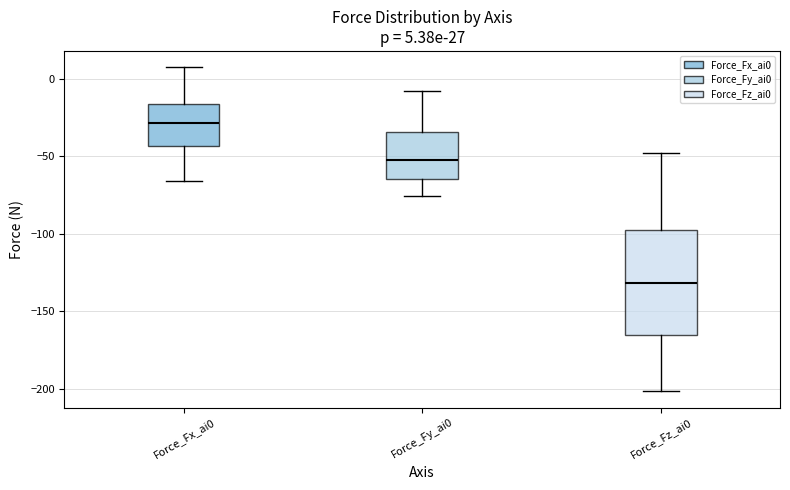

Which box's median line is the lowest?

Force_Fz_ai0